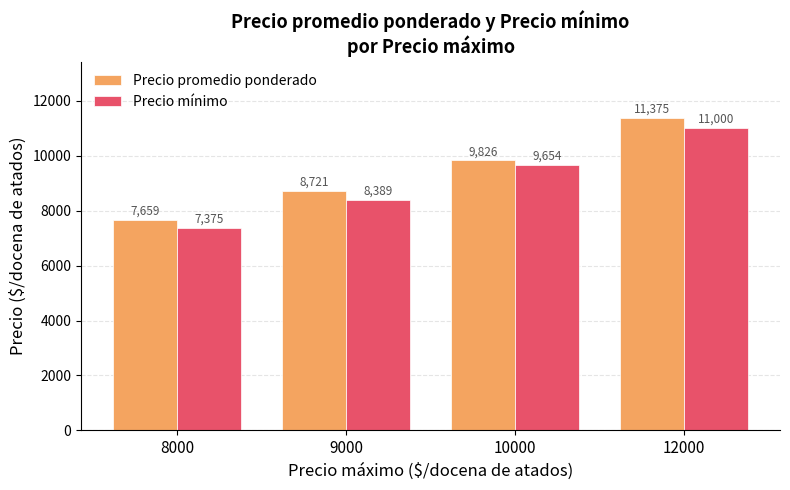

What are all the series names shown in the legend?

Precio promedio ponderado, Precio mínimo